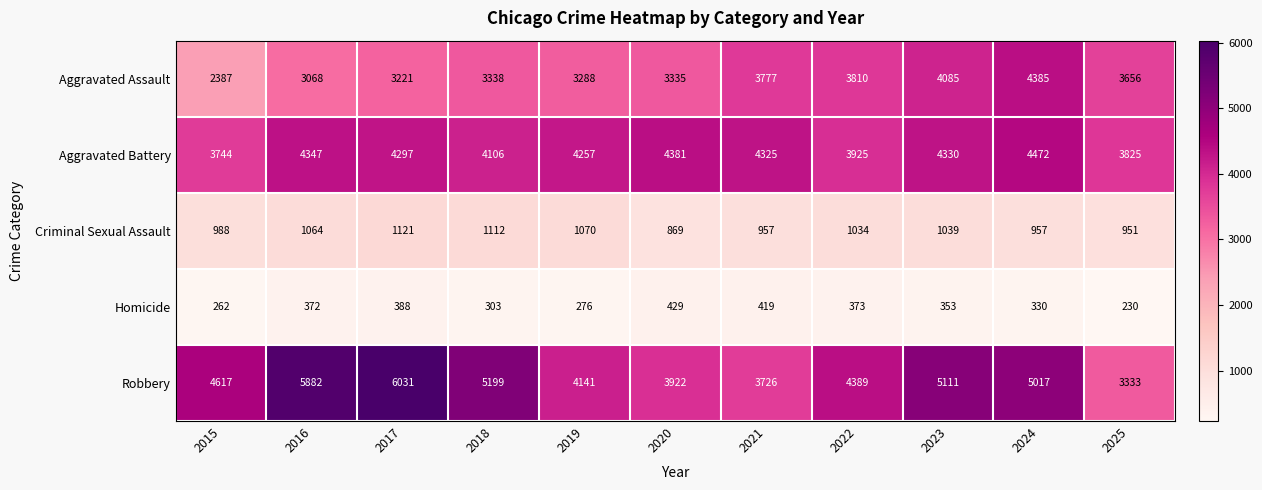

What is the average value of the Robbery series?

4670